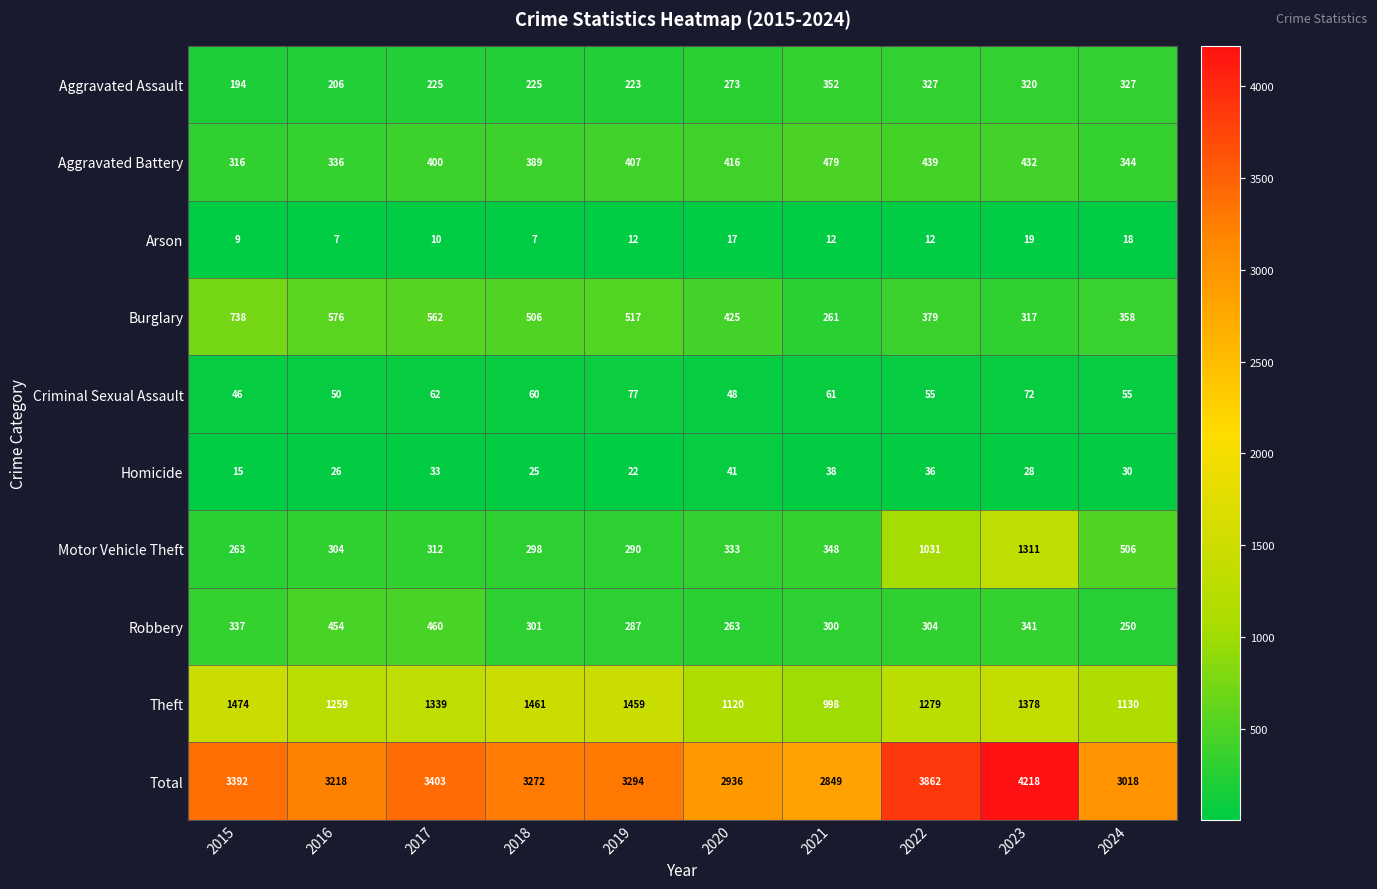

What is the maximum value shown in the chart?

4218